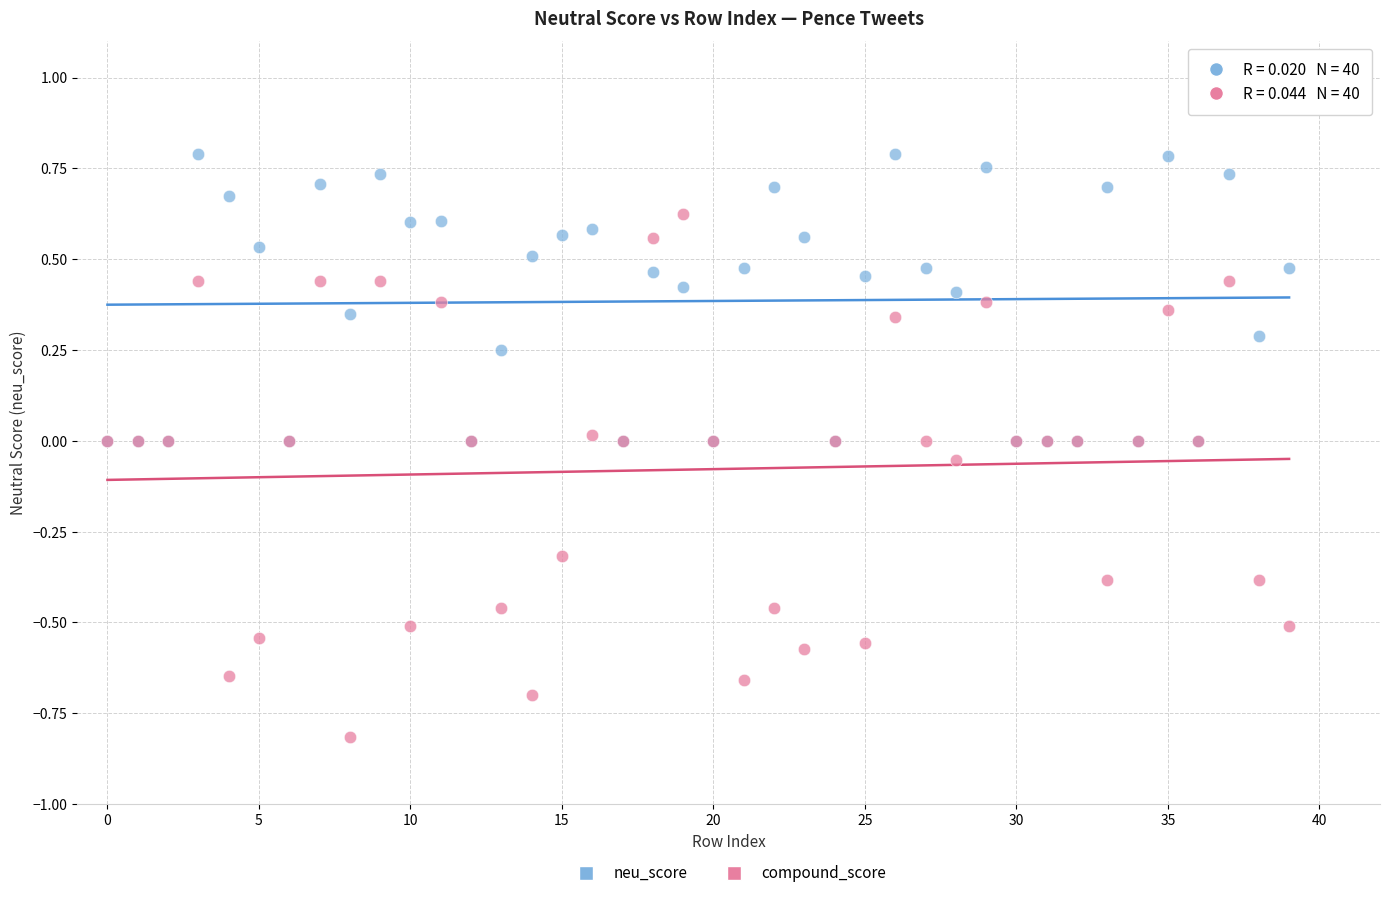

What are all the series names shown in the legend?

neu_score, compound_score